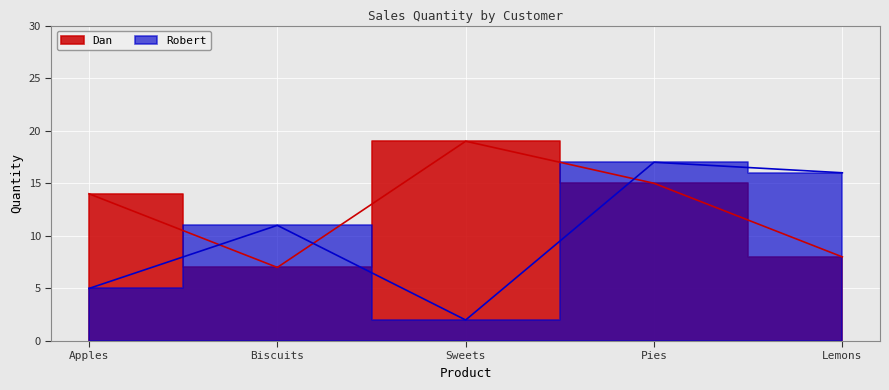

What is the label of the 5th point from the right?

Apples